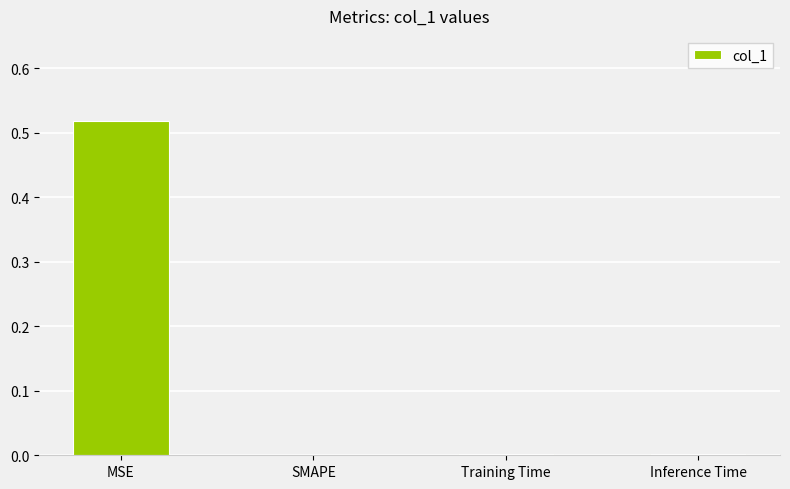

The value at Training Time is 0.0. True or false?

True